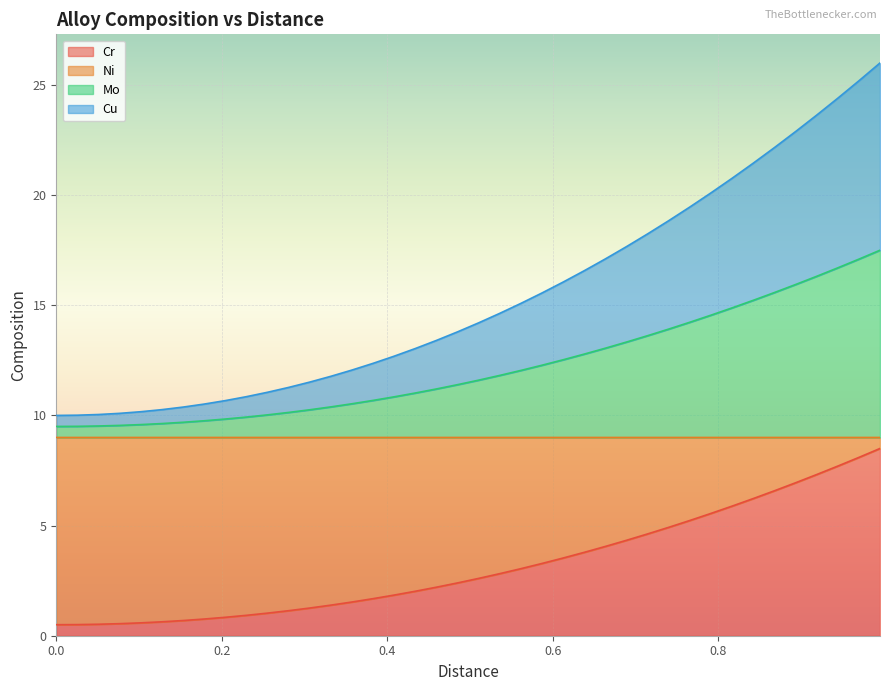

What is the label of the 31st point from the right?

0.2297297297297297